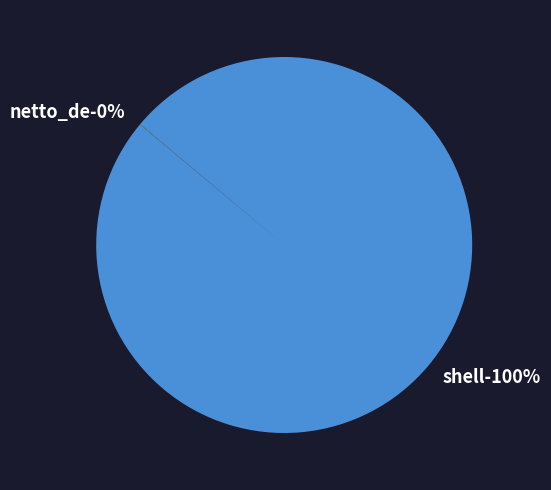

What is the majority slice?

shell